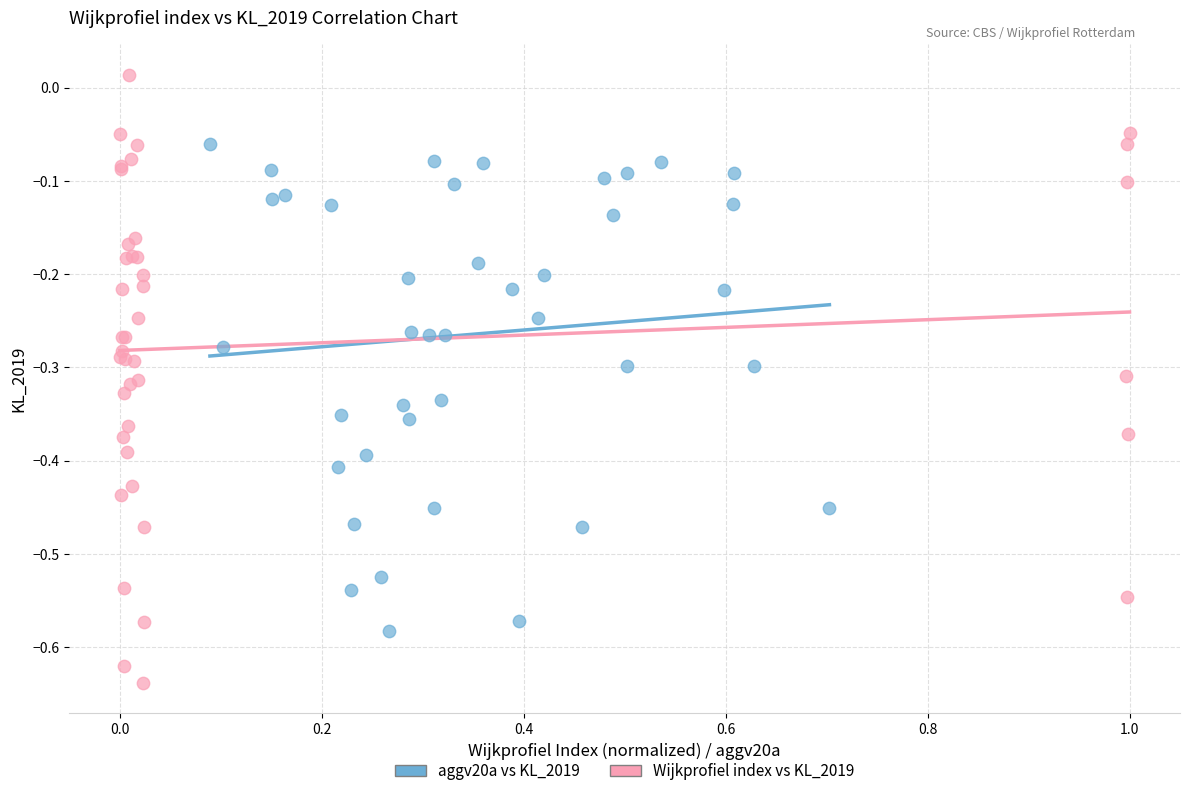

Which series contains the lowest Y value?

Wijkprofiel index vs KL_2019